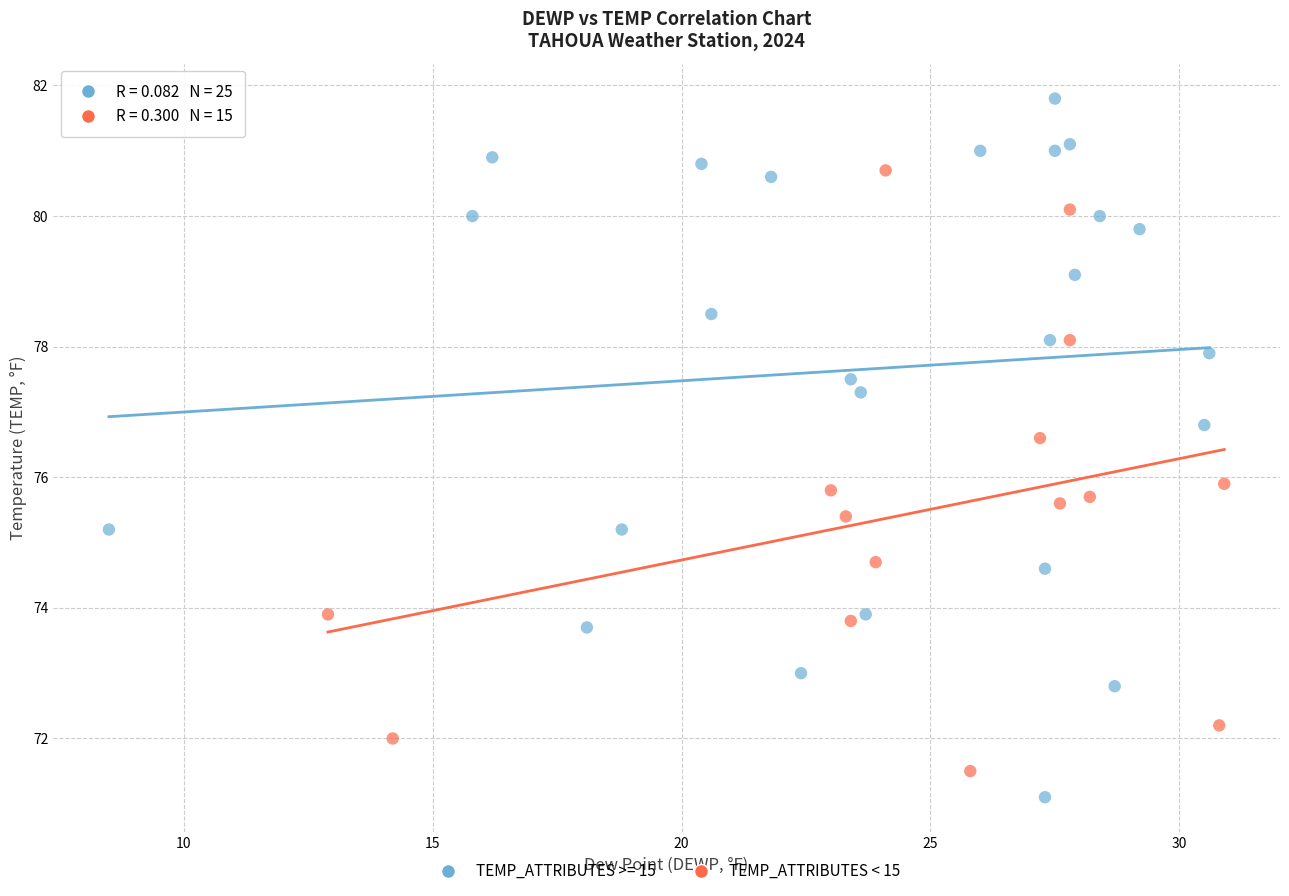

Which series contains the highest Y value?

TEMP_ATTRIBUTES >= 15